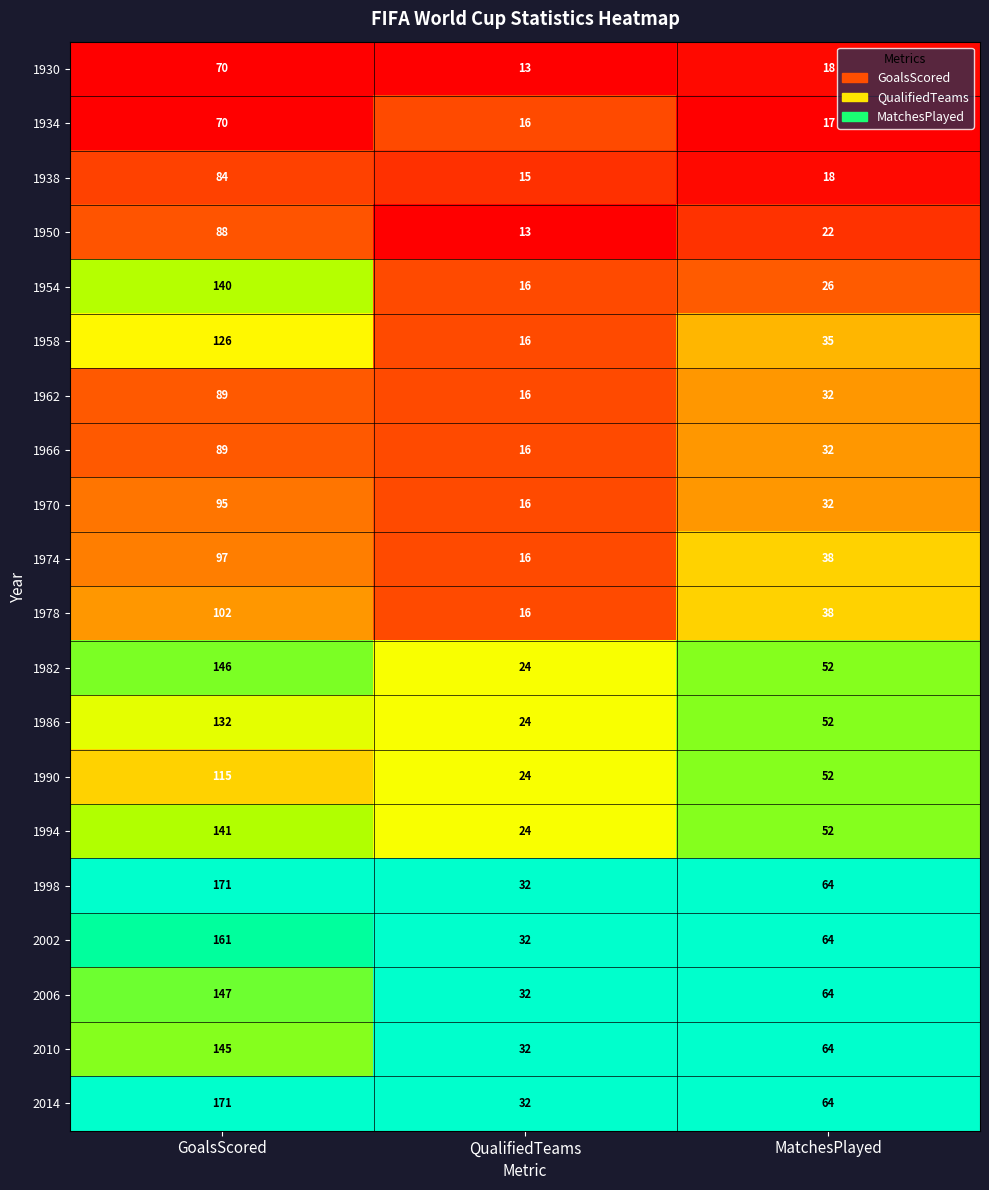

What is the highest value of the 2010 series?

145